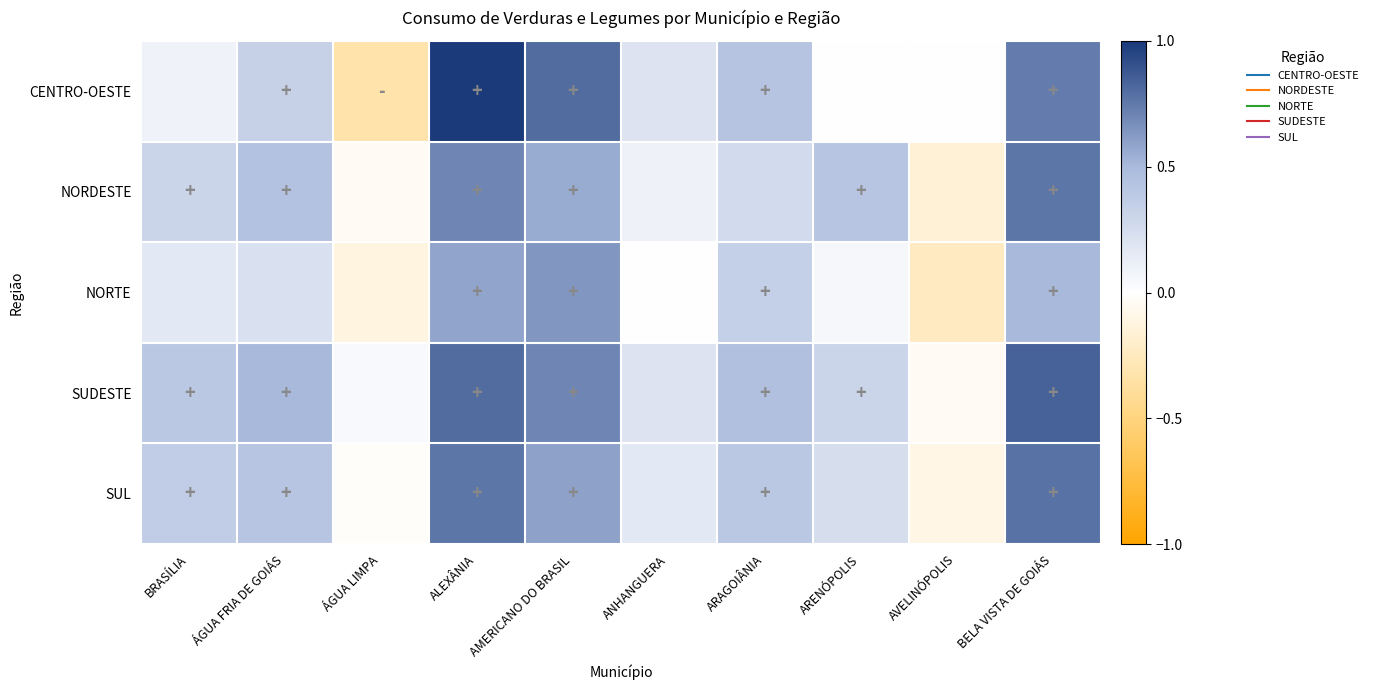

Reading right to left, transcribe all the data shown in this chart.

CENTRO-OESTE: BELA VISTA DE GOIÁS=0.7	AVELINÓPOLIS=0.0	ARENÓPOLIS=0.0	ARAGOIÂNIA=0.4	ANHANGUERA=0.2	AMERICANO DO BRASIL=0.8	ALEXÂNIA=1.0	ÁGUA LIMPA=-0.3	ÁGUA FRIA DE GOIÁS=0.3	BRASÍLIA=0.1
NORDESTE: BELA VISTA DE GOIÁS=0.8	AVELINÓPOLIS=-0.2	ARENÓPOLIS=0.4	ARAGOIÂNIA=0.3	ANHANGUERA=0.1	AMERICANO DO BRASIL=0.6	ALEXÂNIA=0.7	ÁGUA LIMPA=-0.0	ÁGUA FRIA DE GOIÁS=0.4	BRASÍLIA=0.3
NORTE: BELA VISTA DE GOIÁS=0.5	AVELINÓPOLIS=-0.2	ARENÓPOLIS=0.1	ARAGOIÂNIA=0.3	ANHANGUERA=0.0	AMERICANO DO BRASIL=0.6	ALEXÂNIA=0.6	ÁGUA LIMPA=-0.1	ÁGUA FRIA DE GOIÁS=0.2	BRASÍLIA=0.2
SUDESTE: BELA VISTA DE GOIÁS=0.8	AVELINÓPOLIS=-0.0	ARENÓPOLIS=0.3	ARAGOIÂNIA=0.5	ANHANGUERA=0.2	AMERICANO DO BRASIL=0.7	ALEXÂNIA=0.8	ÁGUA LIMPA=0.0	ÁGUA FRIA DE GOIÁS=0.5	BRASÍLIA=0.4
SUL: BELA VISTA DE GOIÁS=0.8	AVELINÓPOLIS=-0.1	ARENÓPOLIS=0.2	ARAGOIÂNIA=0.4	ANHANGUERA=0.2	AMERICANO DO BRASIL=0.6	ALEXÂNIA=0.8	ÁGUA LIMPA=-0.0	ÁGUA FRIA DE GOIÁS=0.4	BRASÍLIA=0.4